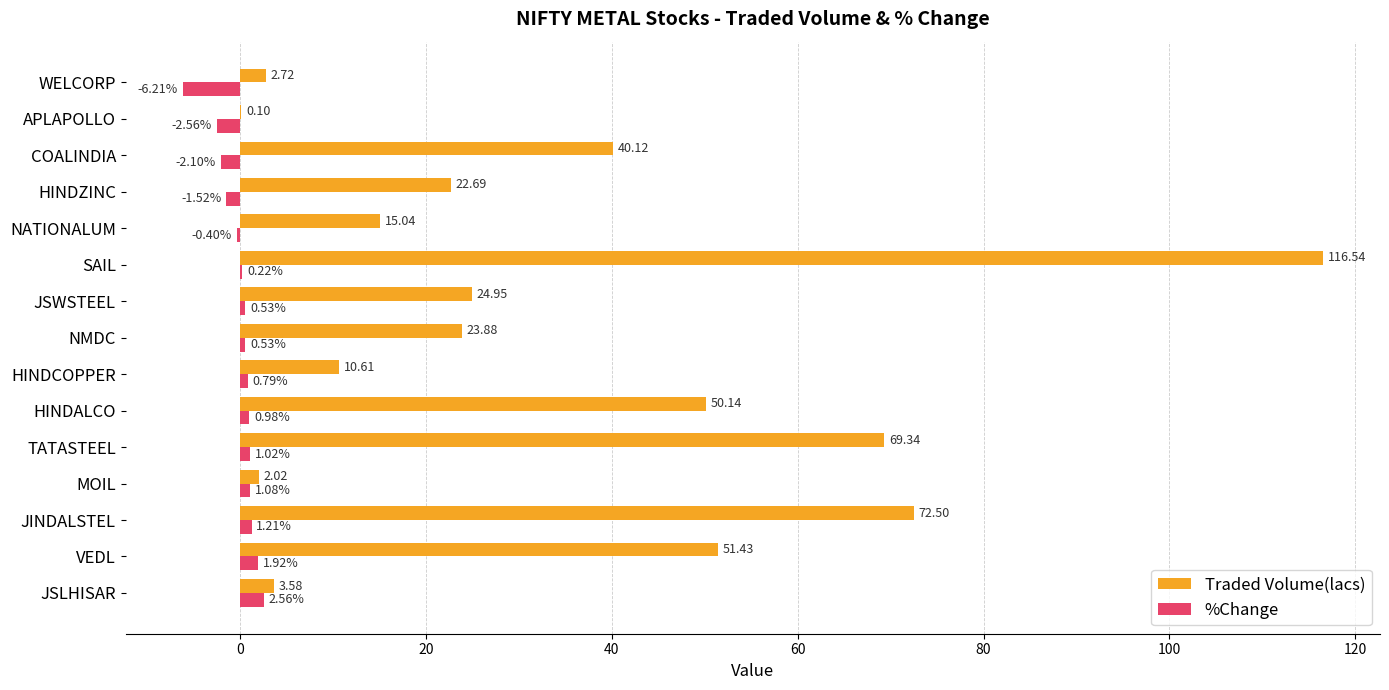

What is the sum of the Traded Volume(lacs) values at TATASTEEL and JSWSTEEL?

94.3